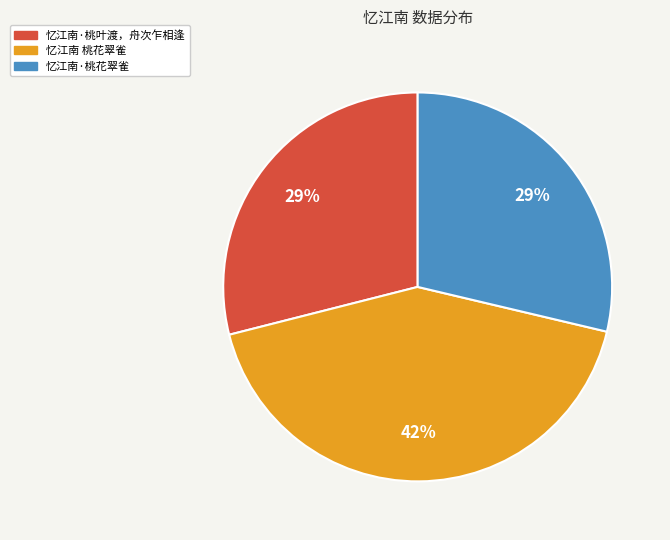

Does 忆江南·桃叶渡，舟次乍相逢 represent more than half of the total?

No